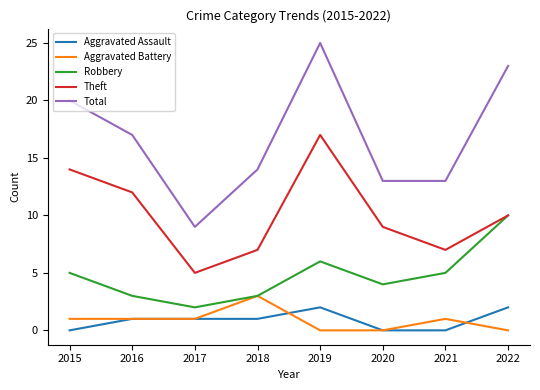

What is the greatest value displayed?

25